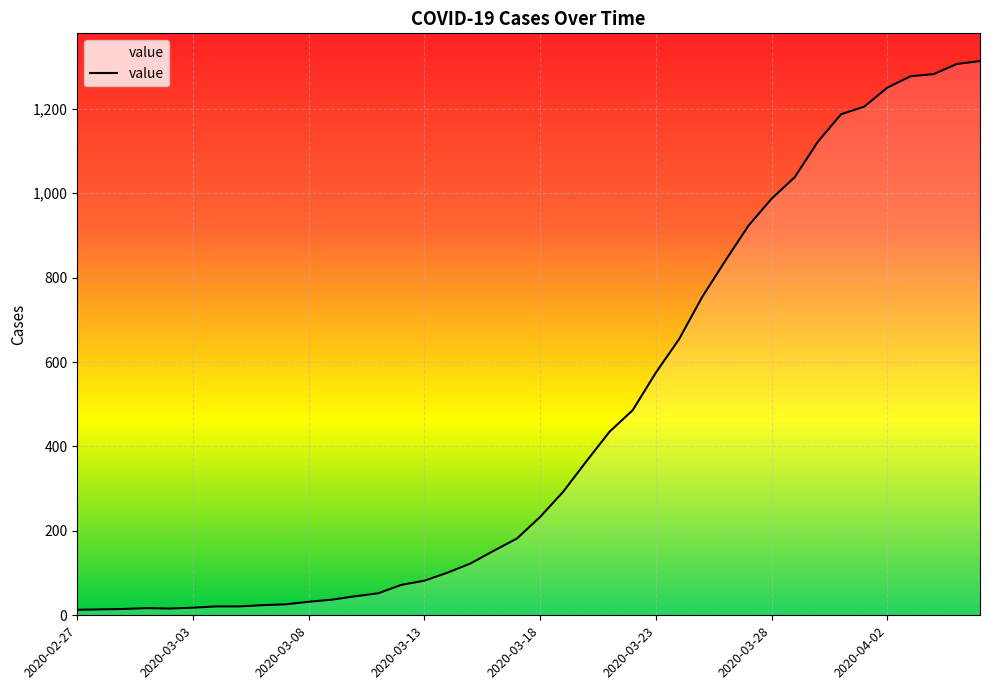

The chart shows a value of 813 at 2020-03-22. True or false?

False